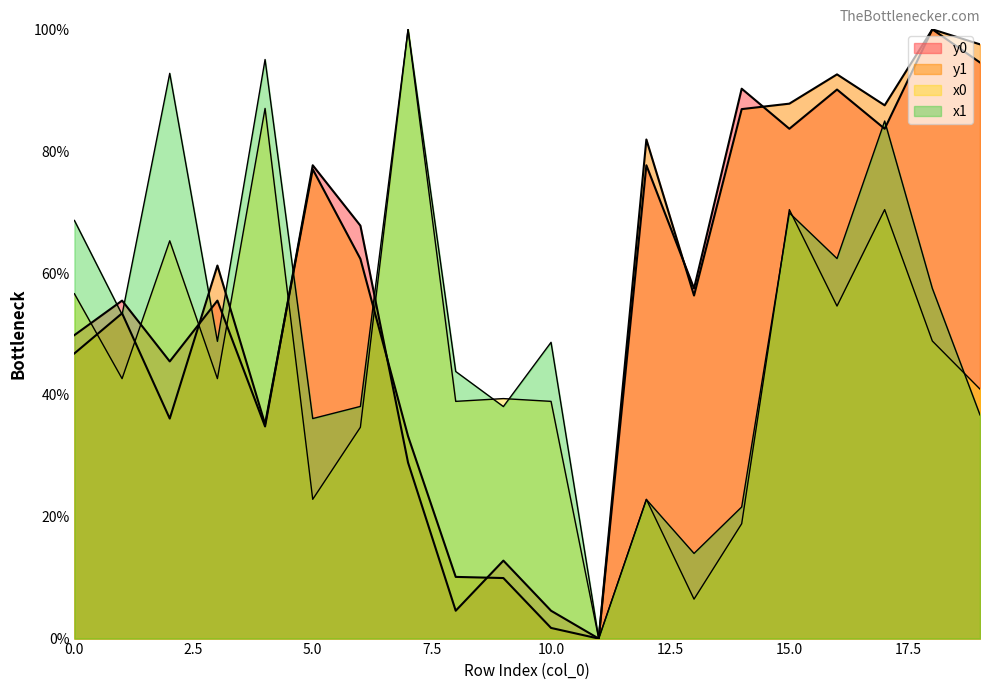

The value of x1 at 18 is 18.4. True or false?

False